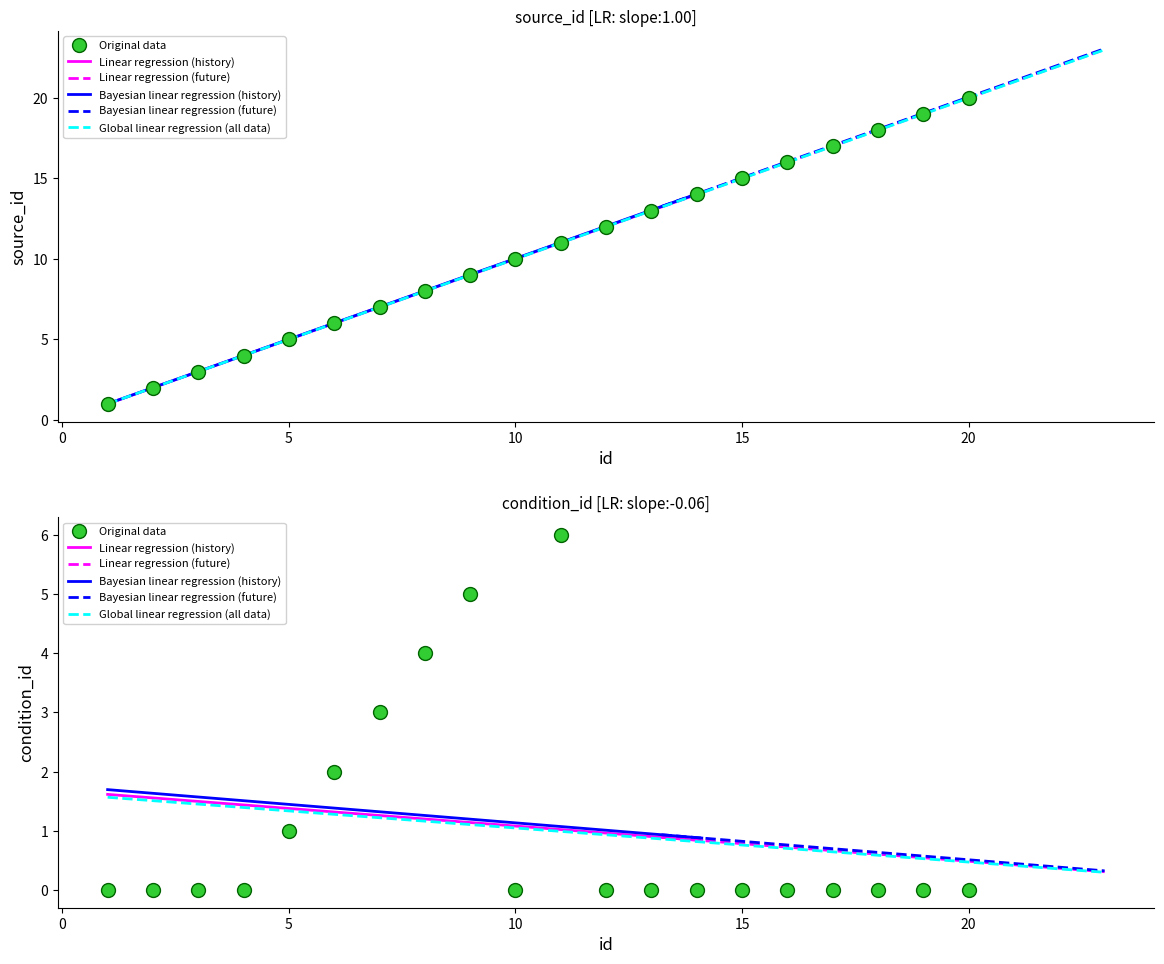

Between 5 and 20, which is larger?

20